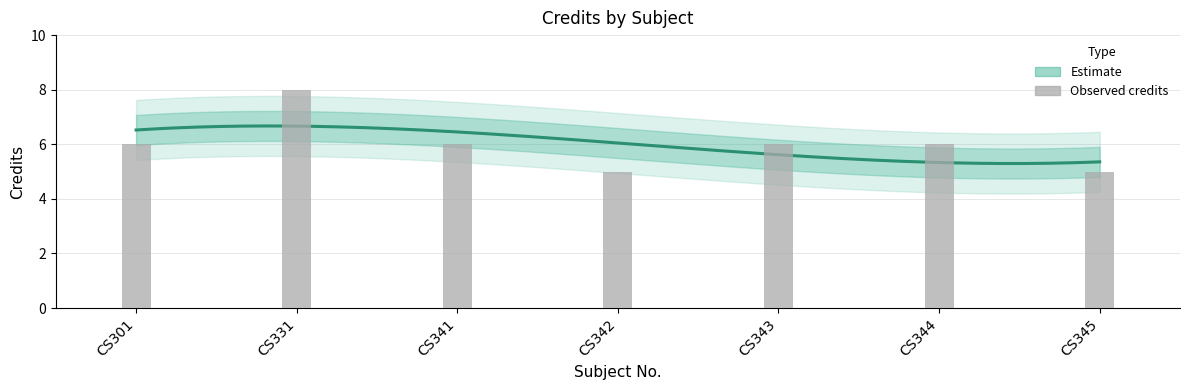

Is it true that the value at CS342 is 1?

False